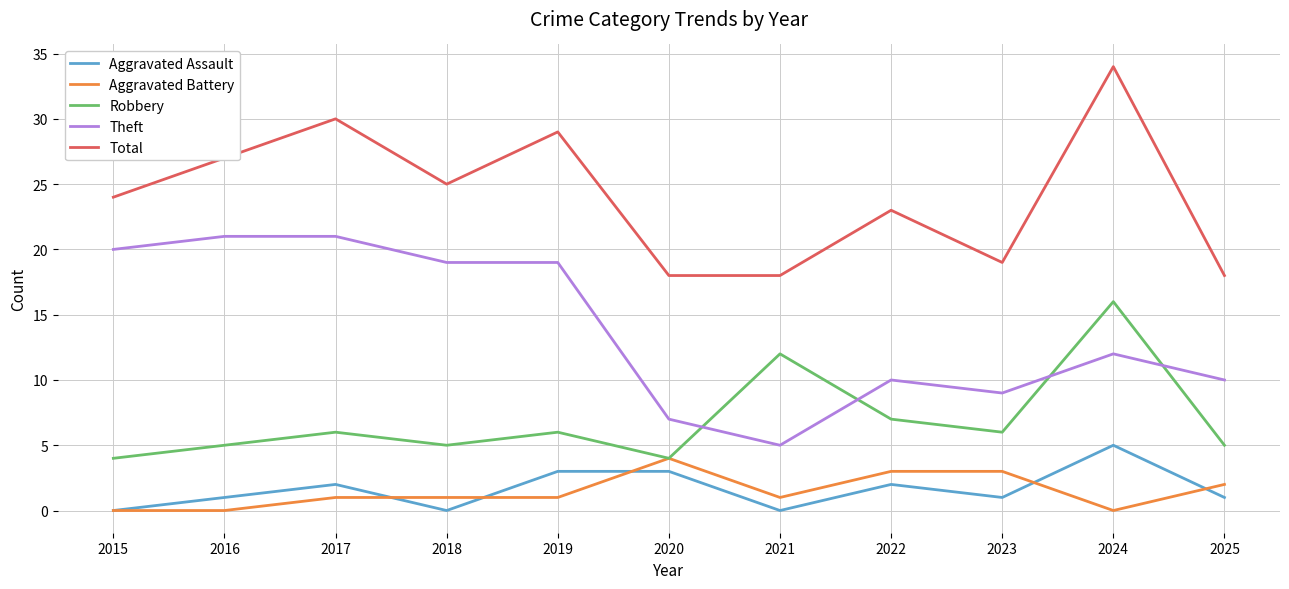

At which category does Robbery reach its first local peak?

2017